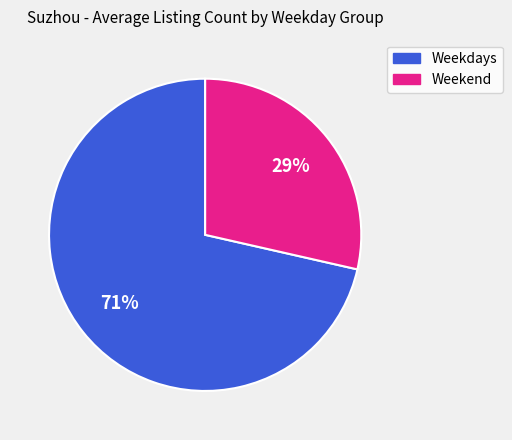

Is there any slice that represents more than half of the pie?

Yes